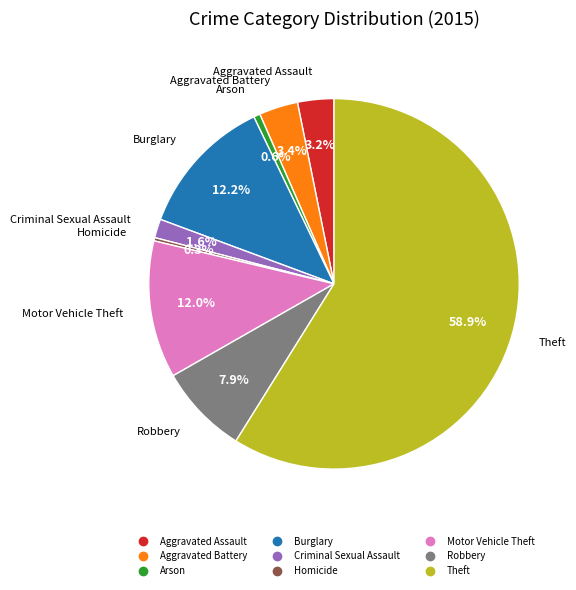

To the nearest percent, what percentage of the pie is Aggravated Assault?

3%